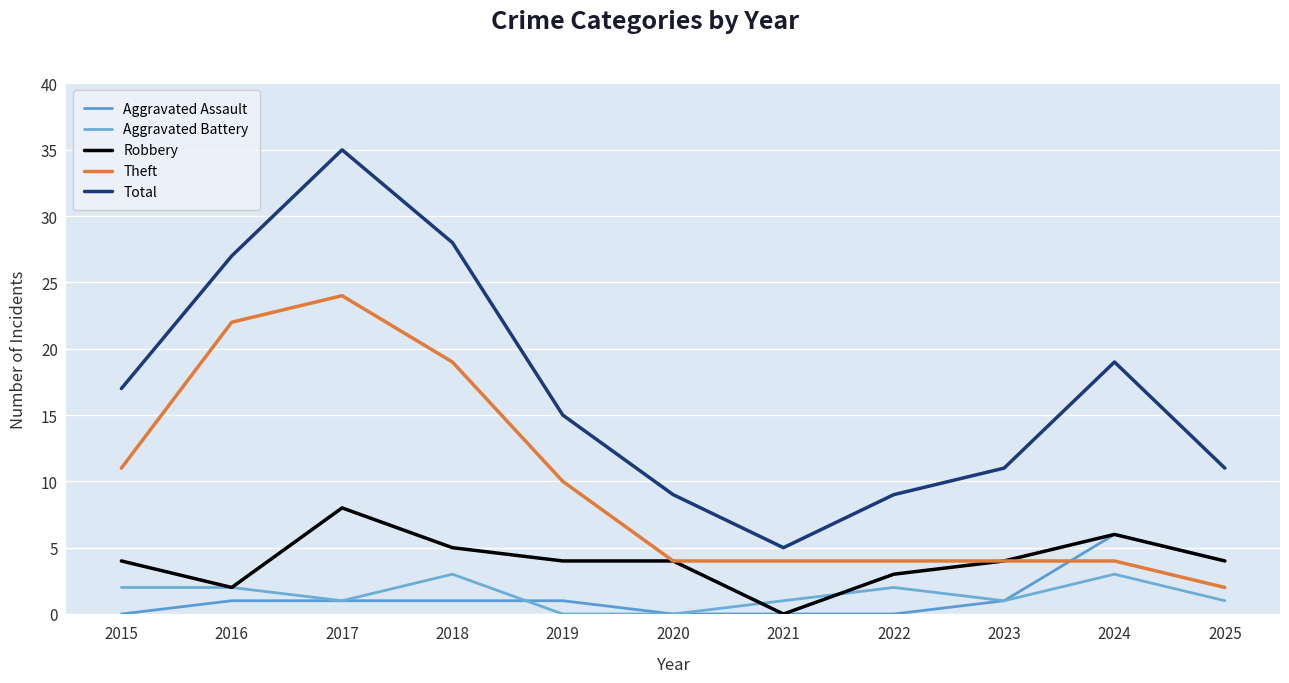

Which has a higher value, 2015 or 2016?

2016